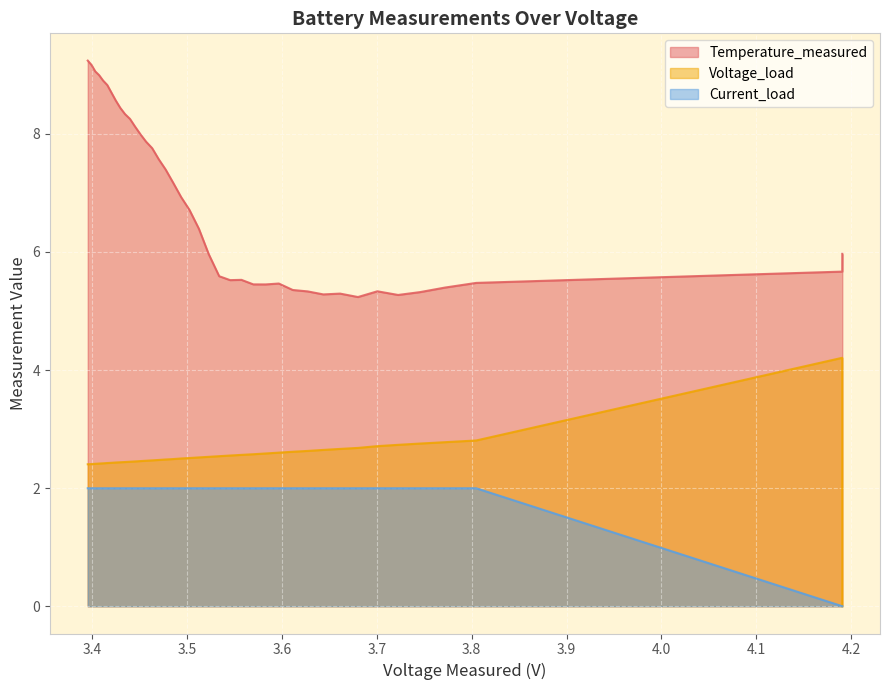

Rank the series by their maximum value, from lowest to highest.

Current_load, Voltage_load, Temperature_measured